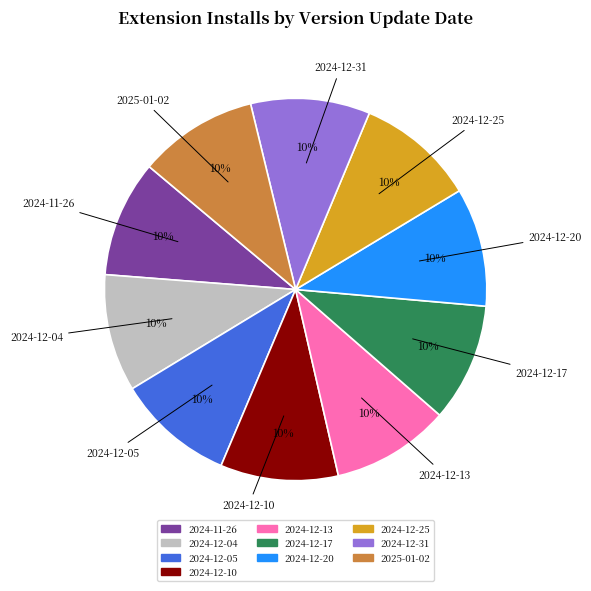

Does 2024-12-20 represent more than half of the total?

No